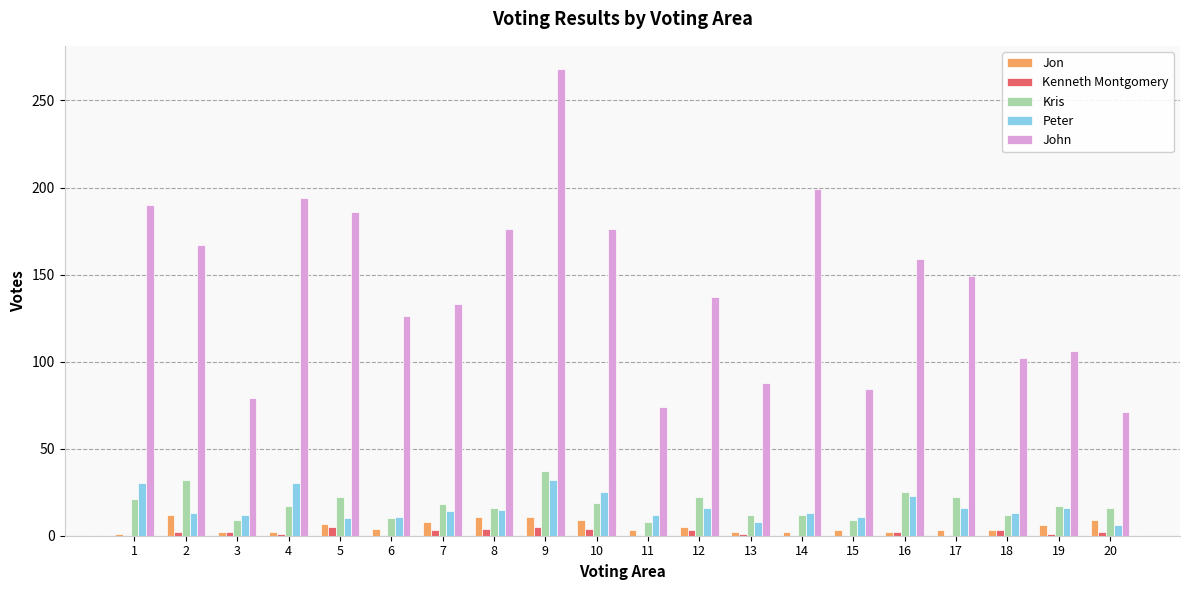

What is the spread (max minus min) of values at 16?

157